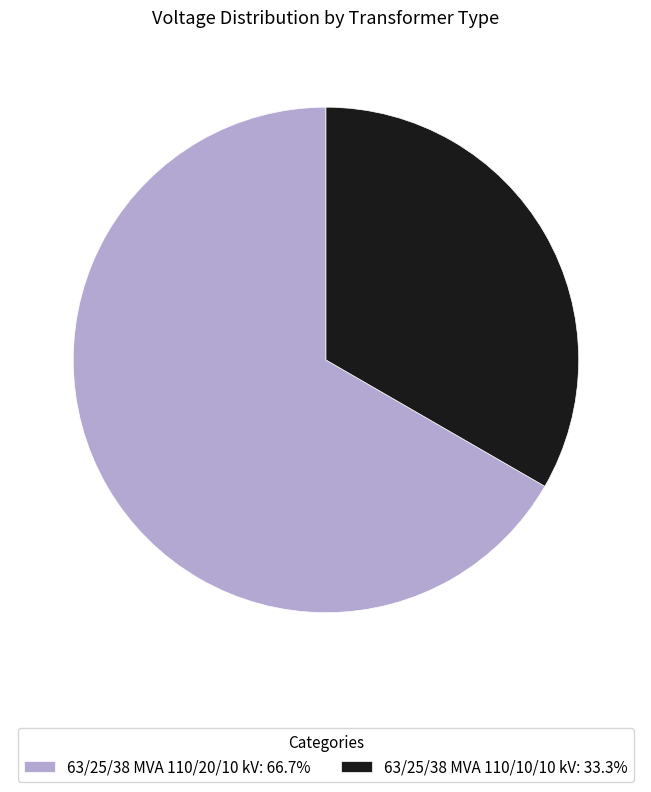

The 63/25/38 MVA 110/20/10 kV slice represents 67% of the pie. True or false?

True